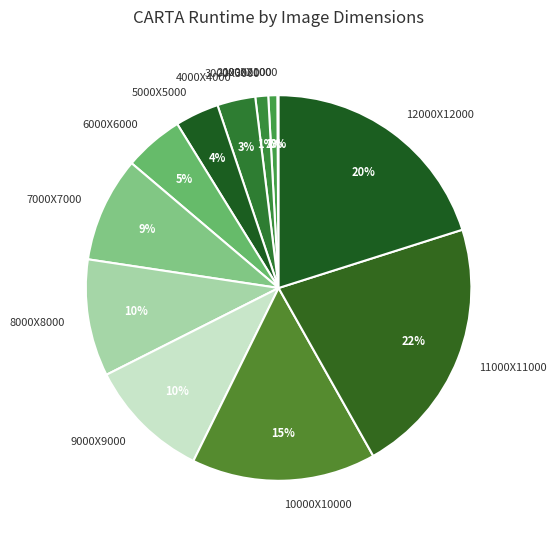

What percentage is the 12000X12000 slice, to the nearest percent?

20%